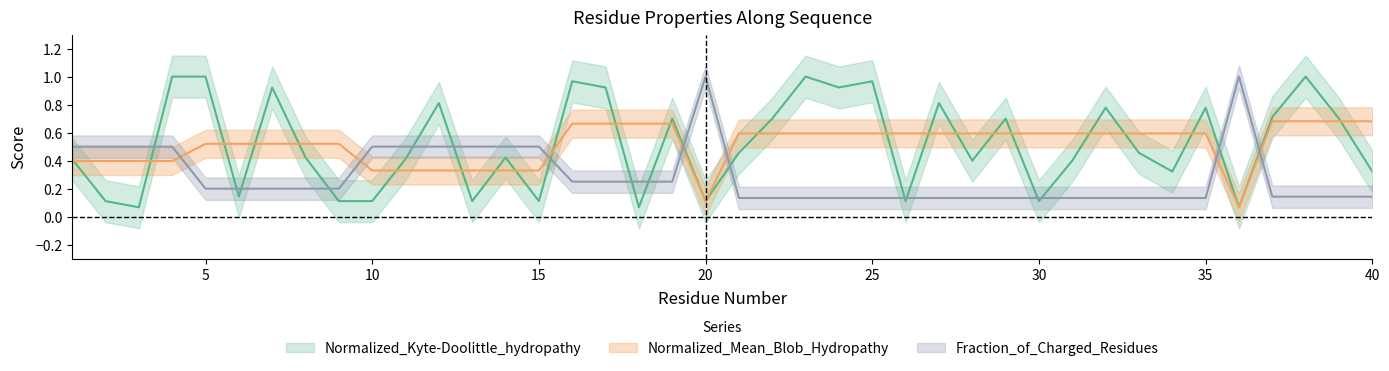

How many intersections are there between Normalized_Mean_Blob_Hydropathy and Normalized_Kyte-Doolittle_hydropathy?

22